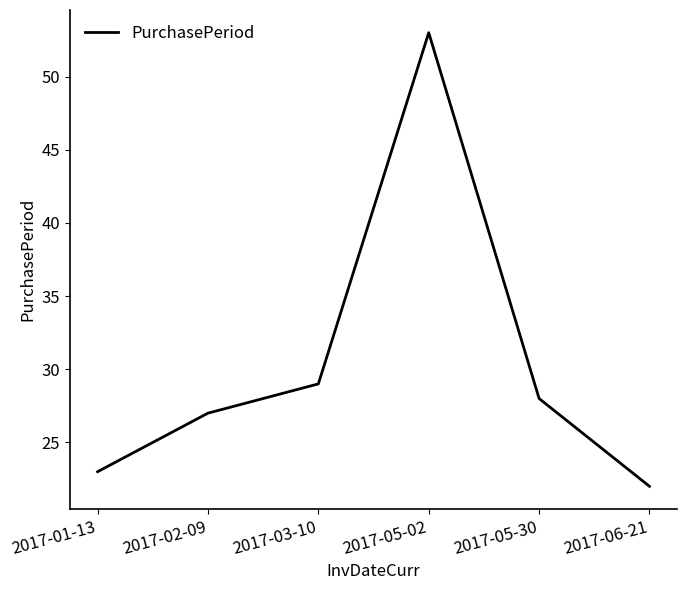

Is it true that the value at 2017-05-02 is 21?

False